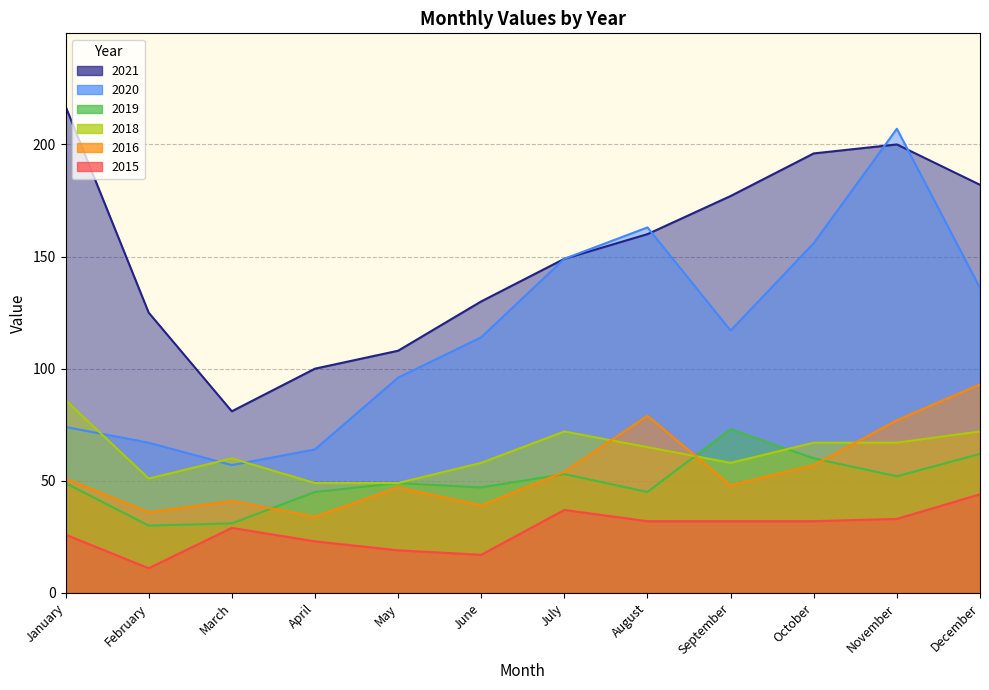

Between August and November, which series saw the biggest shift?

2020